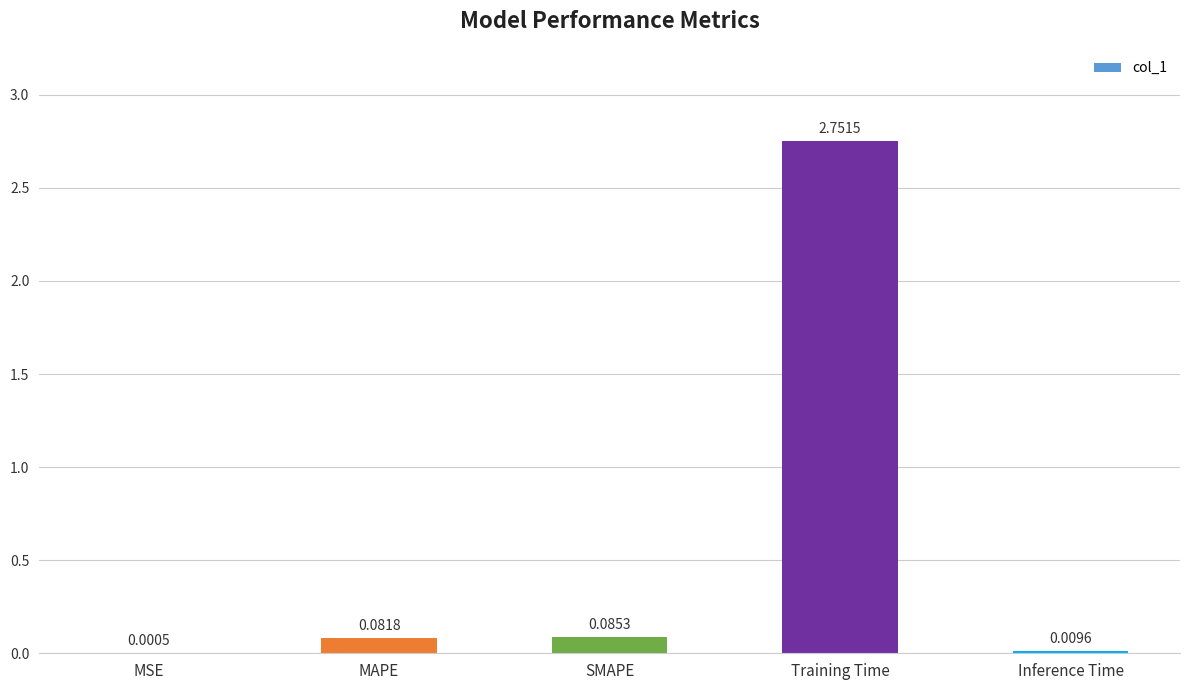

What is the change in value from MAPE to Inference Time?

-0.1